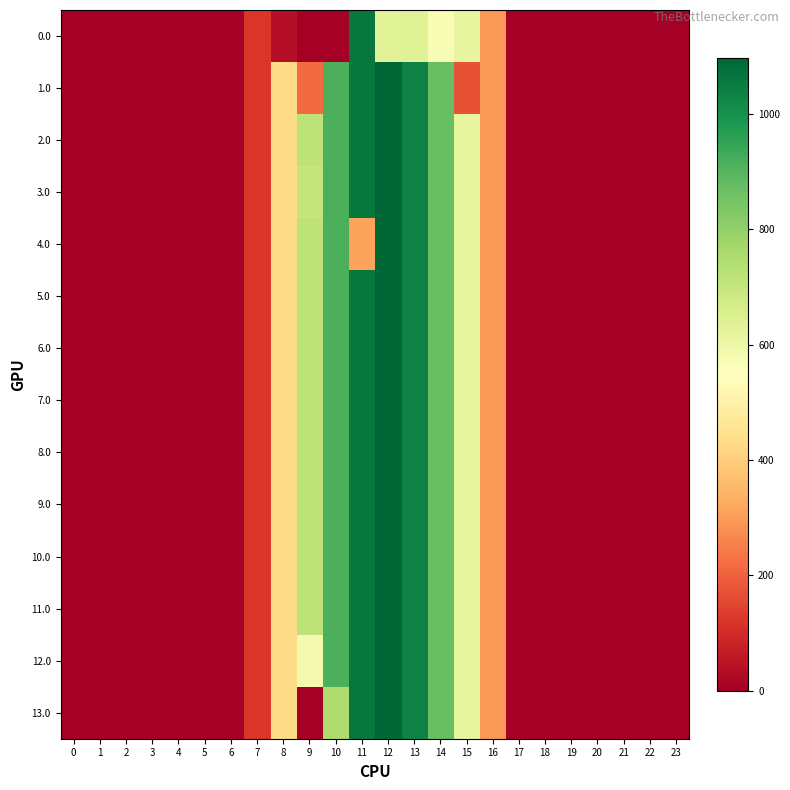

Rank the series by their maximum value, from lowest to highest.

0.0, 1.0, 2.0, 3.0, 4.0, 5.0, 6.0, 7.0, 8.0, 9.0, 10.0, 11.0, 12.0, 13.0